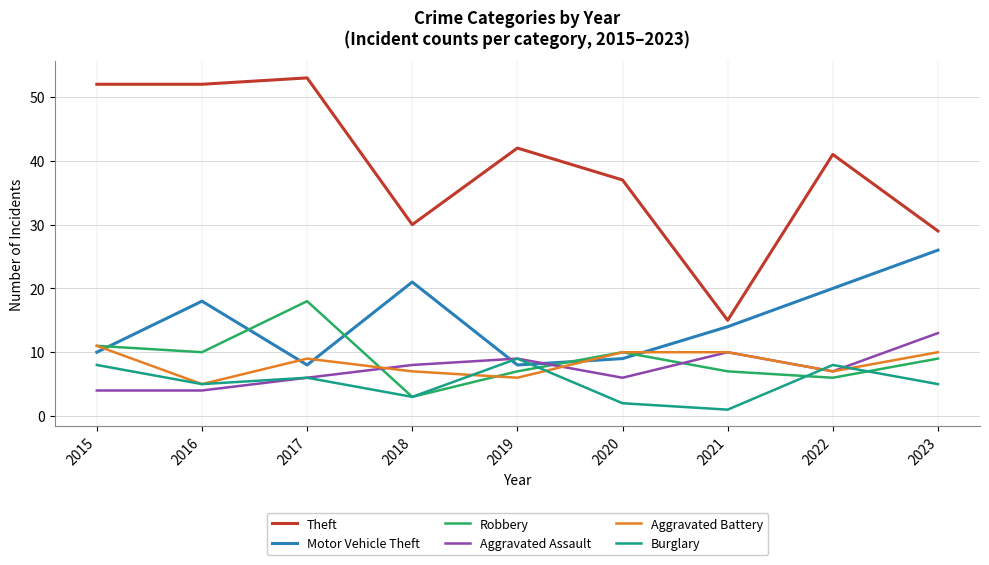

The value of Aggravated Assault at 2020 is 10. True or false?

False